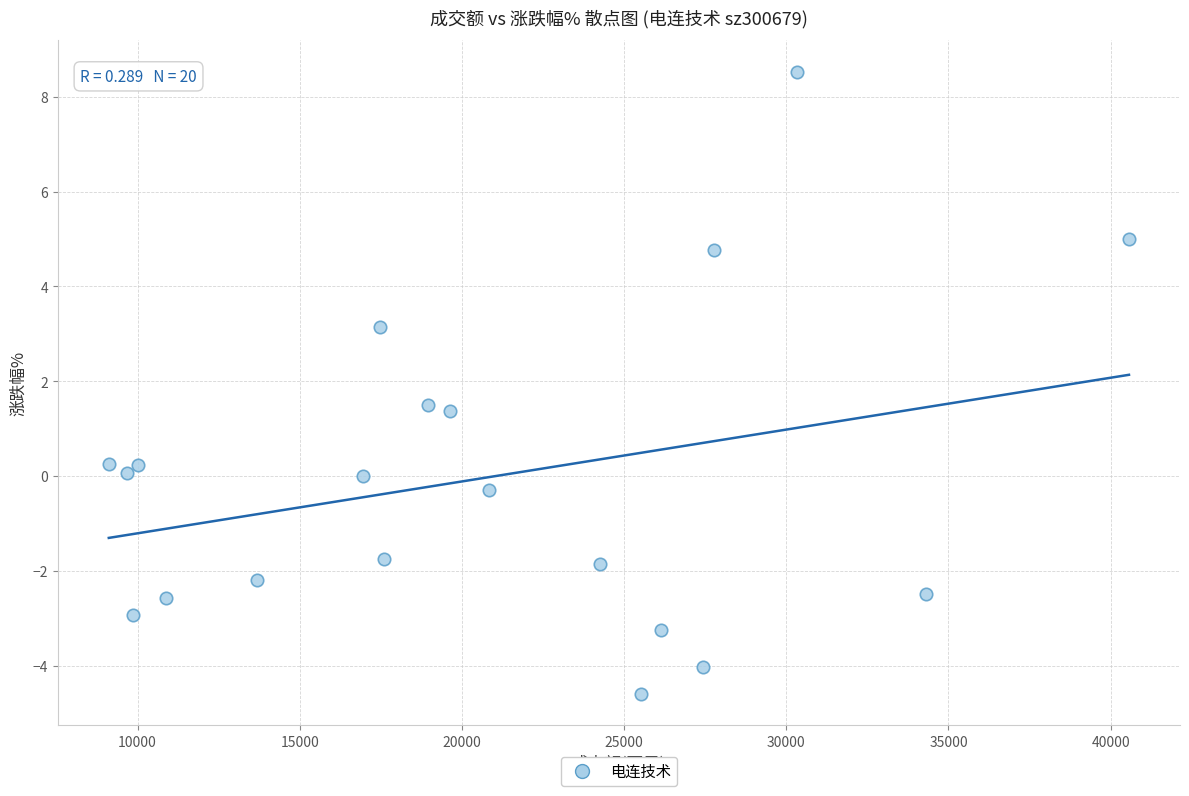

What is the range of Y values (max minus min)?

13.1